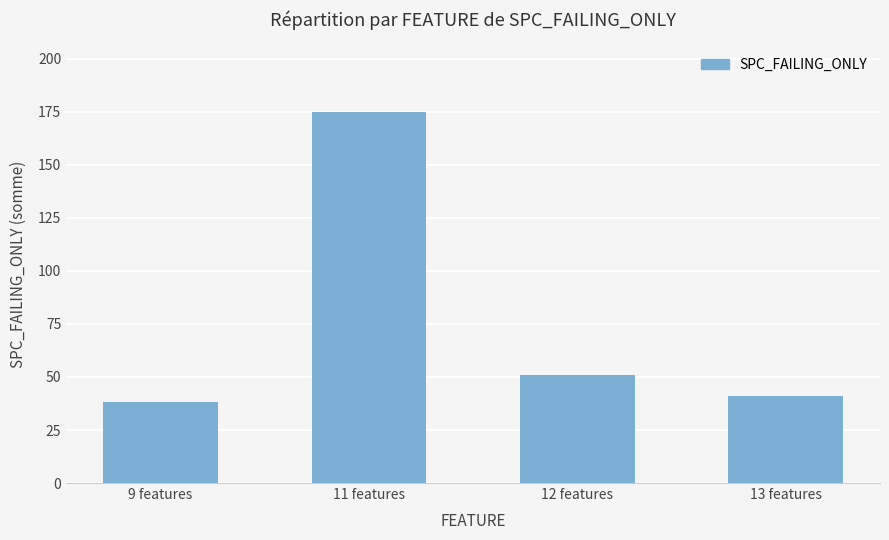

What position from the left is 13 features?

4